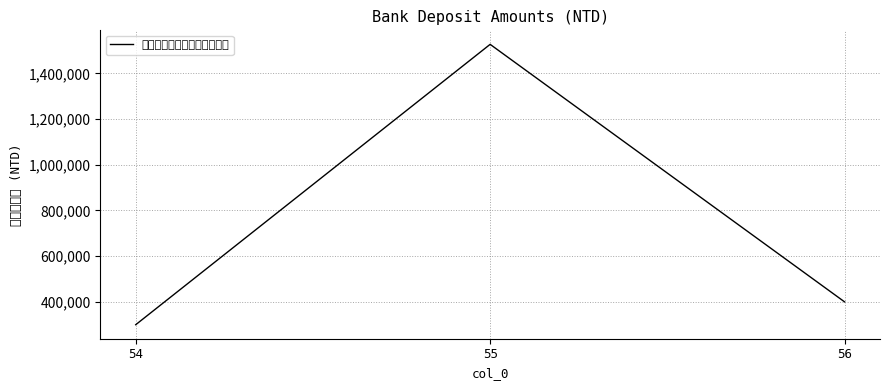

The chart shows a value of 266863 at 56. True or false?

False